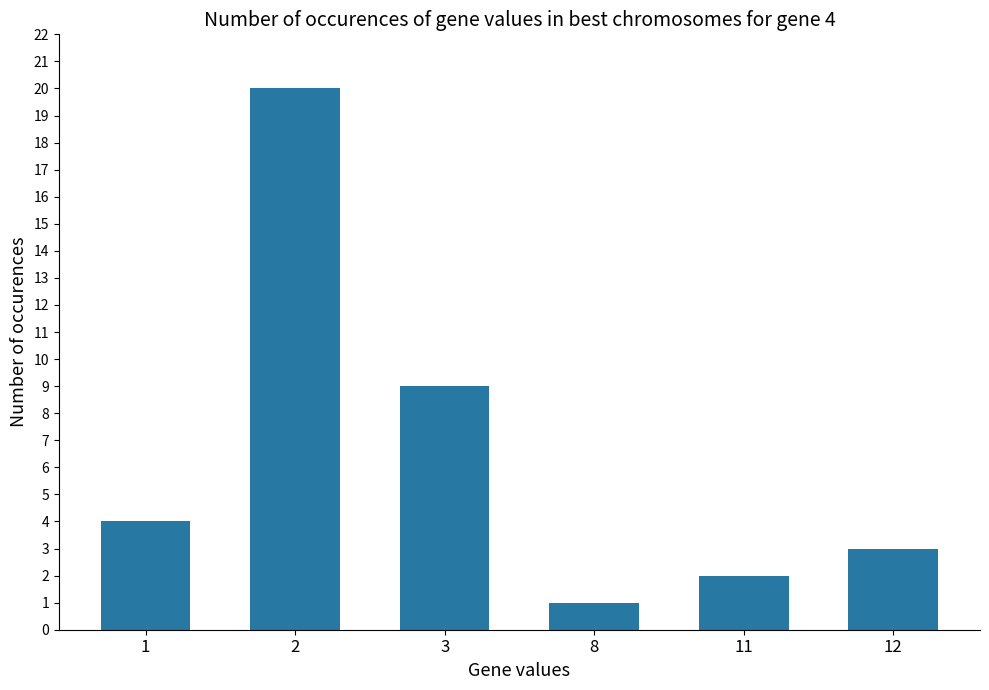

What is the change in value from 3 to 8?

-8